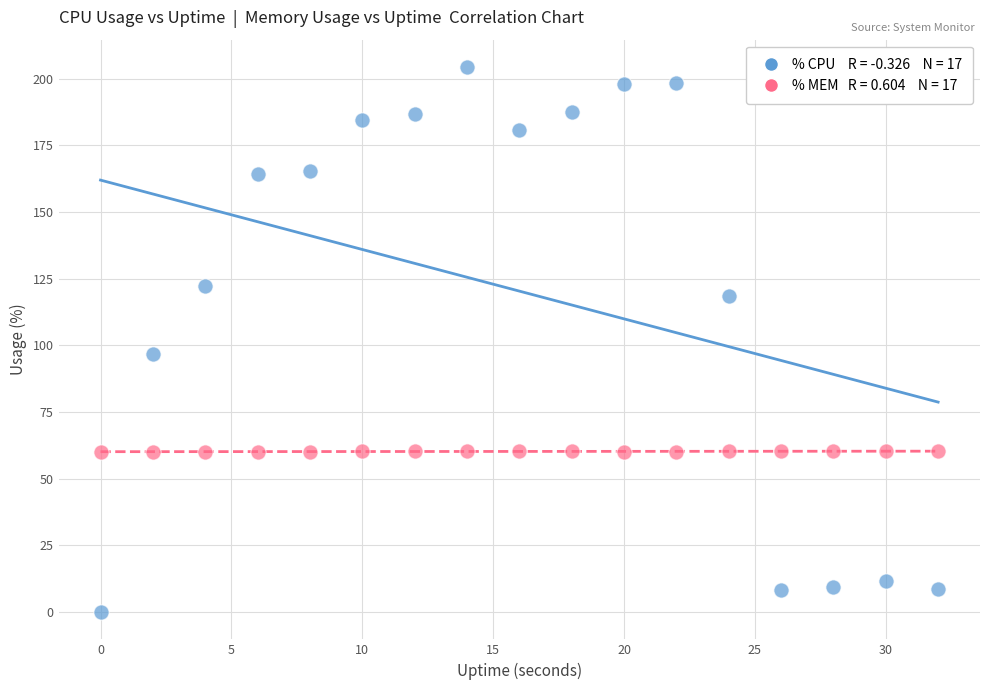

Across all series, what Y value is closest to 102?

96.8